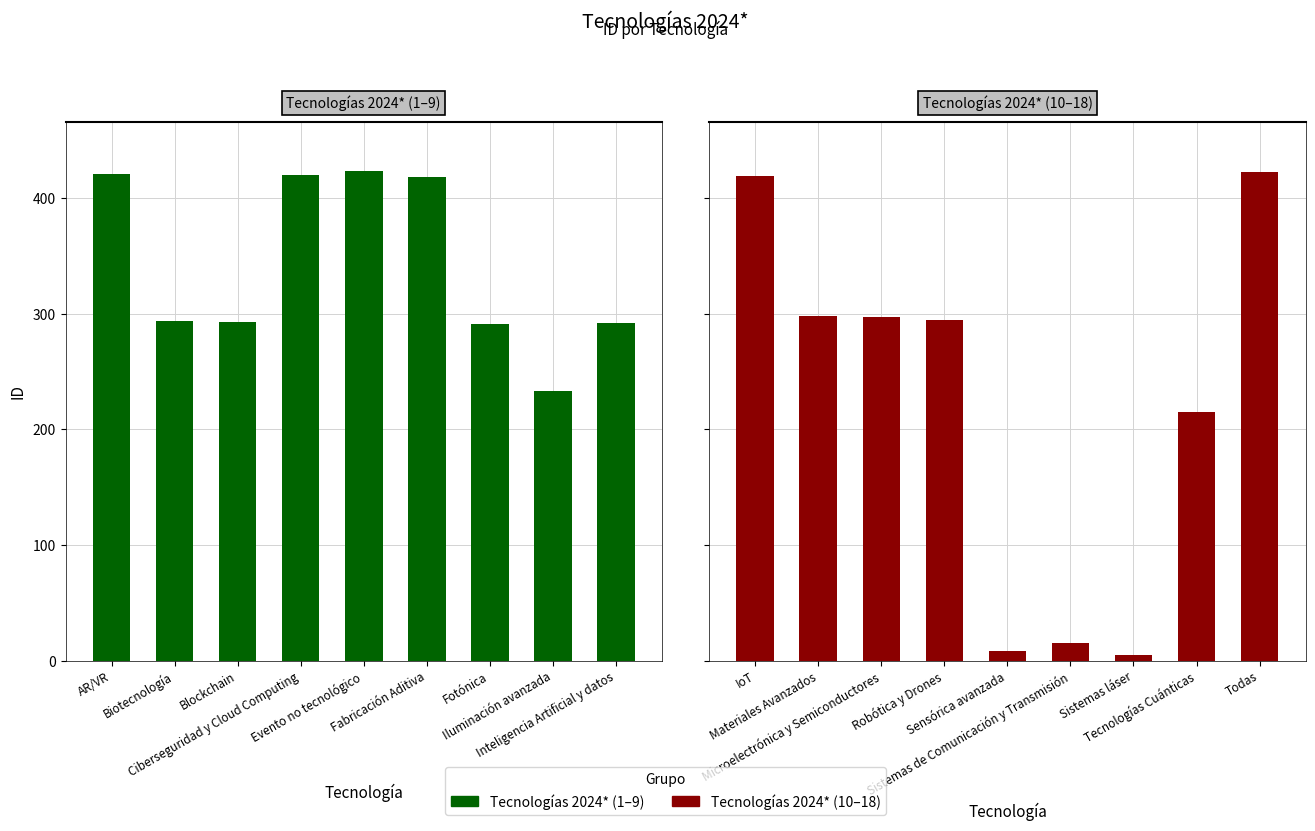

What is the average value of the Tecnologías 2024* series?

343